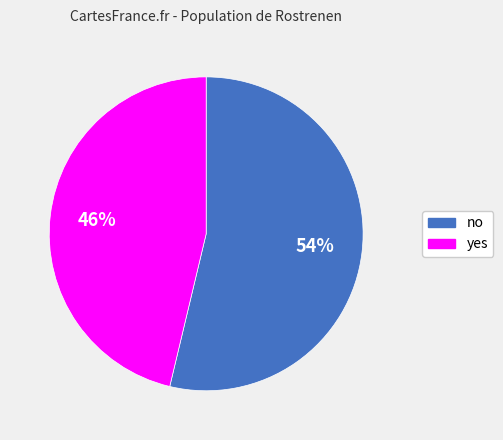

The no slice represents 44% of the pie. True or false?

False